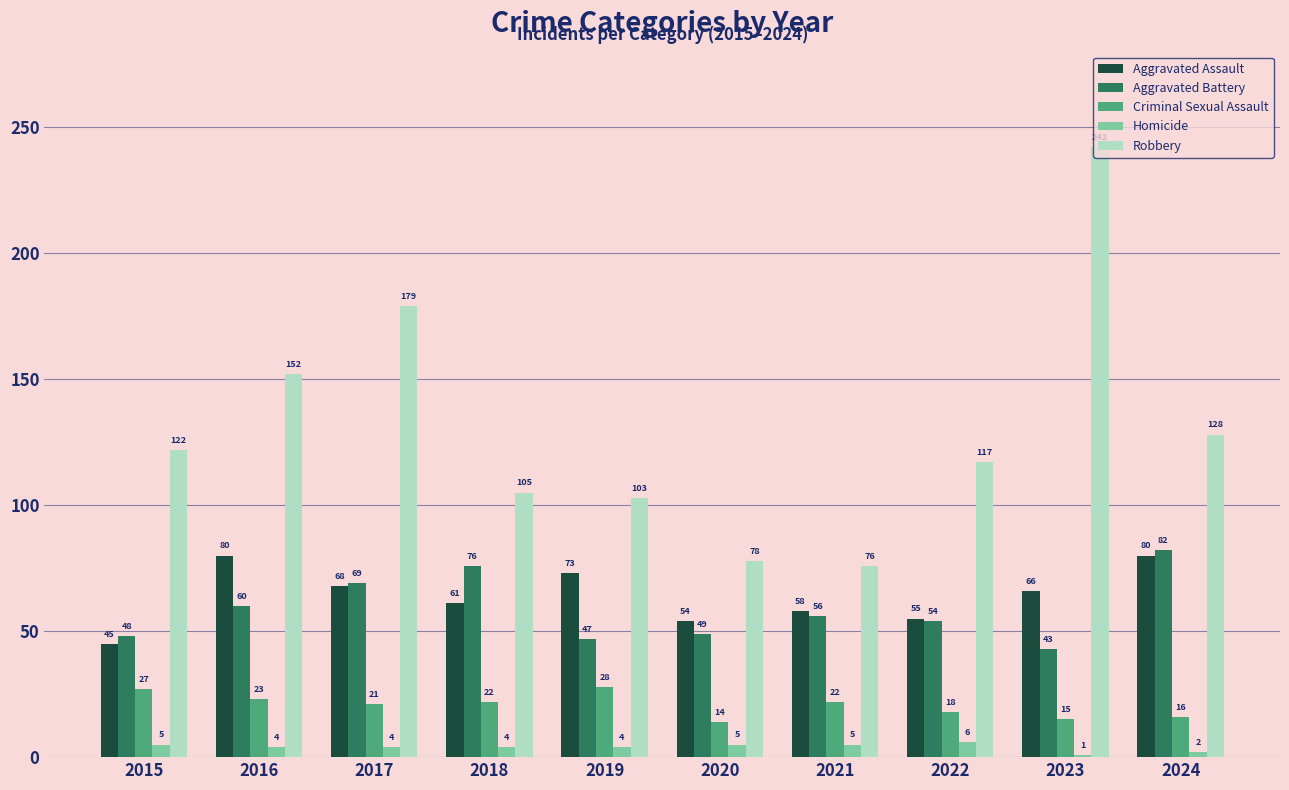

How many values in the Aggravated Assault series are below 66?

5